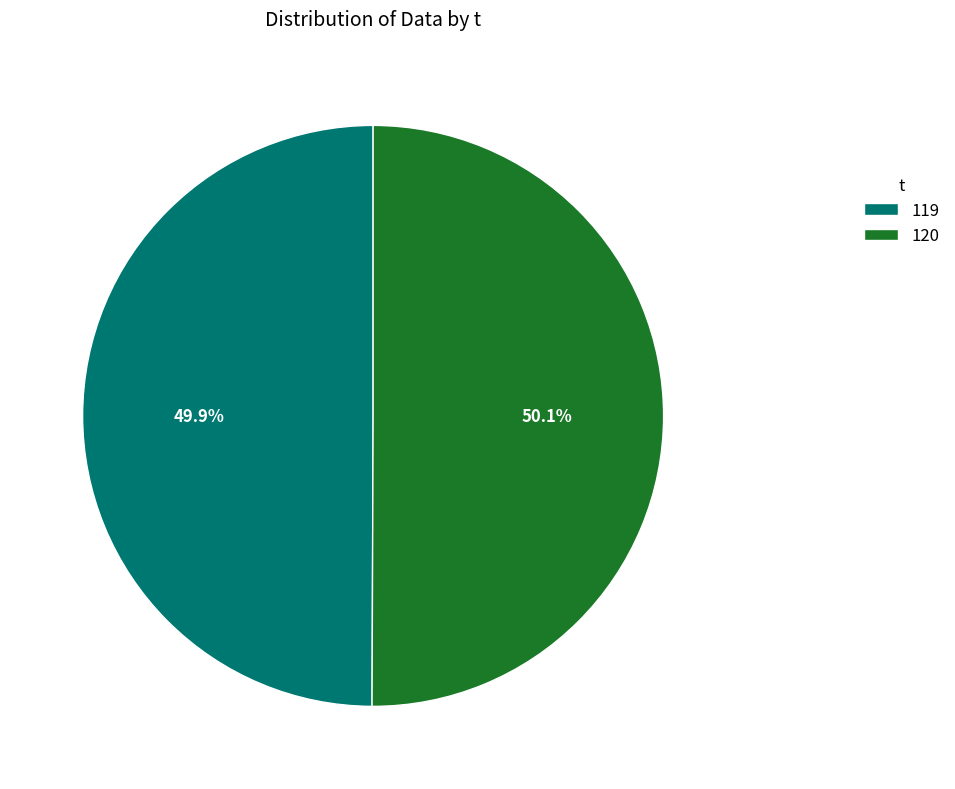

True or false: 120 accounts for 60% of the total.

False